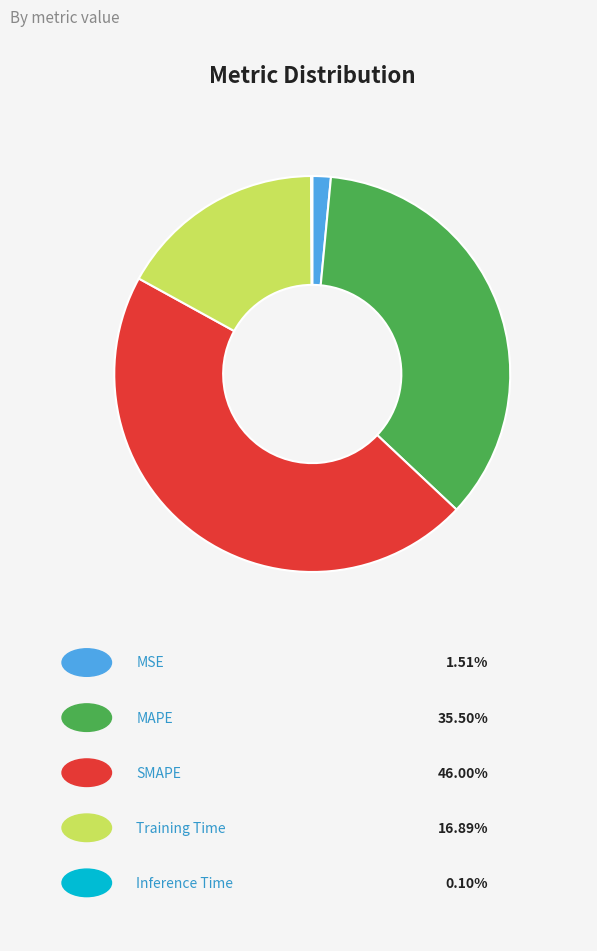

Does any single category account for the majority?

No